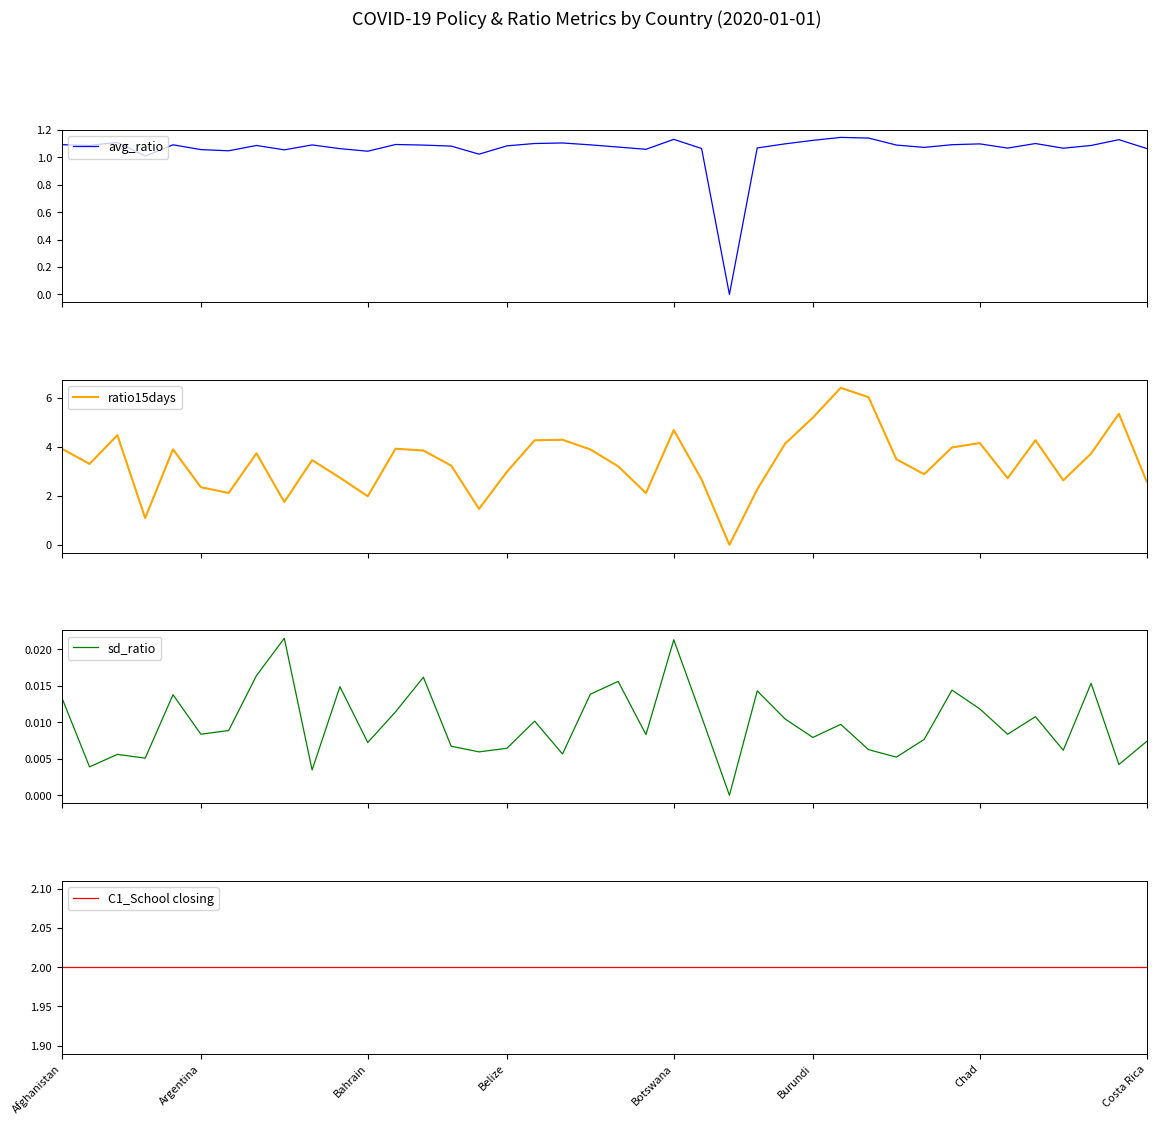

At which category is the sum across all series the highest?

28